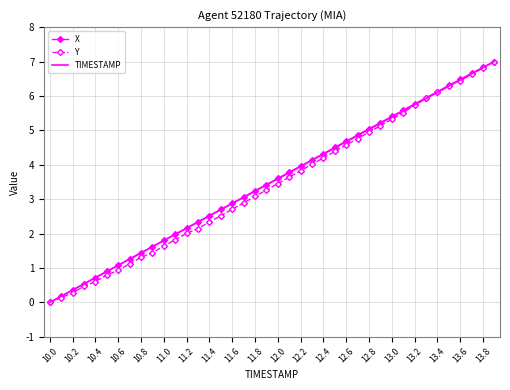

What is the maximum value shown in the chart?

7.0